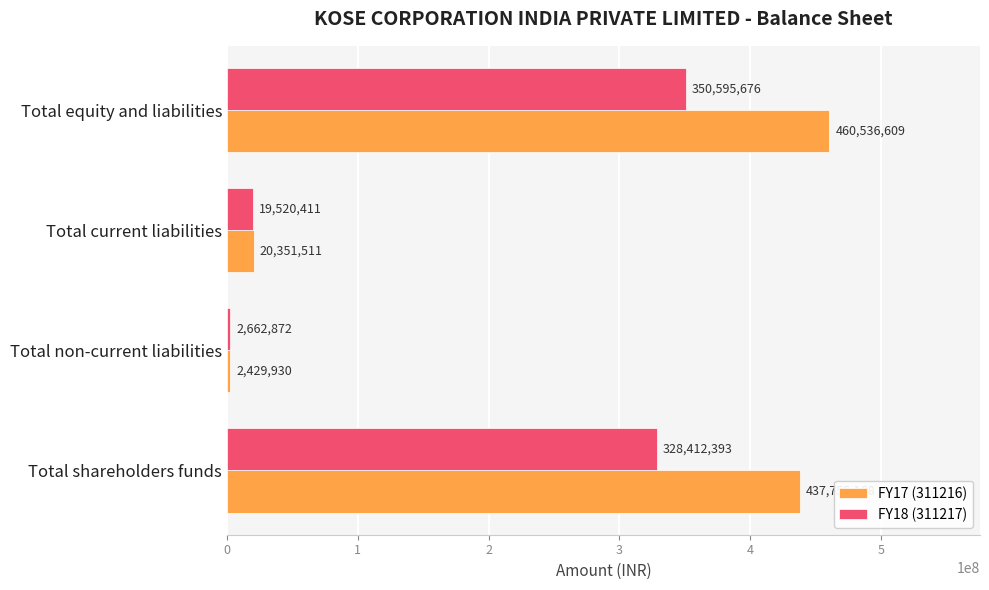

What is the difference between the highest and lowest values at Total non-current liabilities?

232942